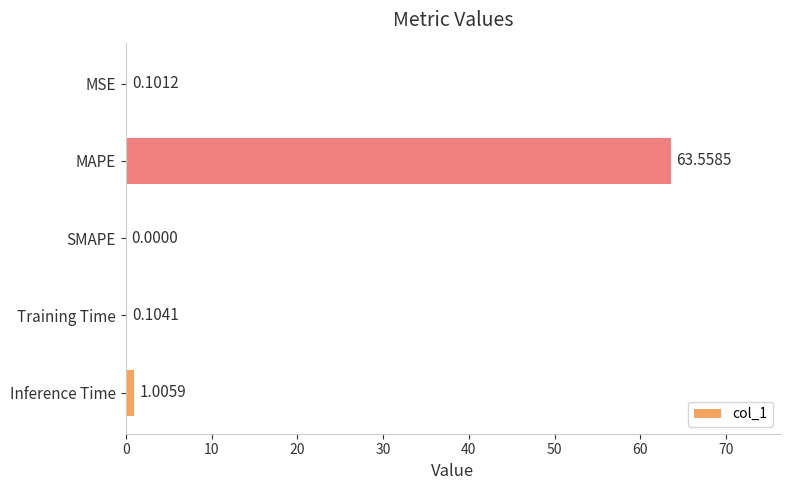

What is the sum of all values?

64.8